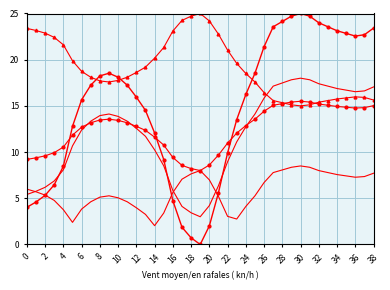

Reading left to right, transcribe all the data shown in this chart.

col_1: 4.0	4.6	5.3	6.5	8.5	12.8	15.7	17.2	18.2	18.5	18.1	17.2	15.9	14.5	12.1	9.2	4.7	1.9	0.7	0.0	2.0	5.6	9.9	13.5	16.2	18.5	21.4	23.6	24.1	24.7	25.0	24.7	24.0	23.6	23.1	22.8	22.6	22.7	23.4
col_1_v2: 5.4	5.8	6.2	6.9	8.1	10.7	12.4	13.3	13.9	14.1	13.9	13.3	12.6	11.7	10.2	8.5	5.8	4.1	3.4	3.0	4.2	6.4	8.9	11.1	12.7	14.1	15.8	17.1	17.5	17.8	18.0	17.8	17.4	17.1	16.9	16.7	16.5	16.6	17.1
col_1_v3: 9.2	9.4	9.6	9.9	10.5	11.8	12.7	13.2	13.5	13.6	13.4	13.2	12.8	12.4	11.6	10.8	9.4	8.6	8.2	8.0	8.6	9.7	11.0	12.1	12.9	13.6	14.4	15.1	15.2	15.4	15.5	15.4	15.2	15.1	14.9	14.9	14.8	14.8	15.0
col_1_v4: 6.0	5.7	5.3	4.8	3.8	2.4	3.8	4.6	5.1	5.3	5.1	4.6	4.0	3.3	2.0	3.4	5.6	7.1	7.6	8.0	7.0	5.2	3.0	2.8	4.1	5.3	6.7	7.8	8.1	8.4	8.5	8.4	8.0	7.8	7.6	7.4	7.3	7.4	7.7
col_1_v5: 23.4	23.2	22.9	22.4	21.6	19.9	18.7	18.1	17.7	17.6	17.8	18.1	18.6	19.2	20.2	21.3	23.1	24.3	24.7	25.0	24.2	22.8	21.0	19.6	18.5	17.6	16.4	15.6	15.3	15.1	15.0	15.1	15.4	15.6	15.7	15.9	16.0	15.9	15.6